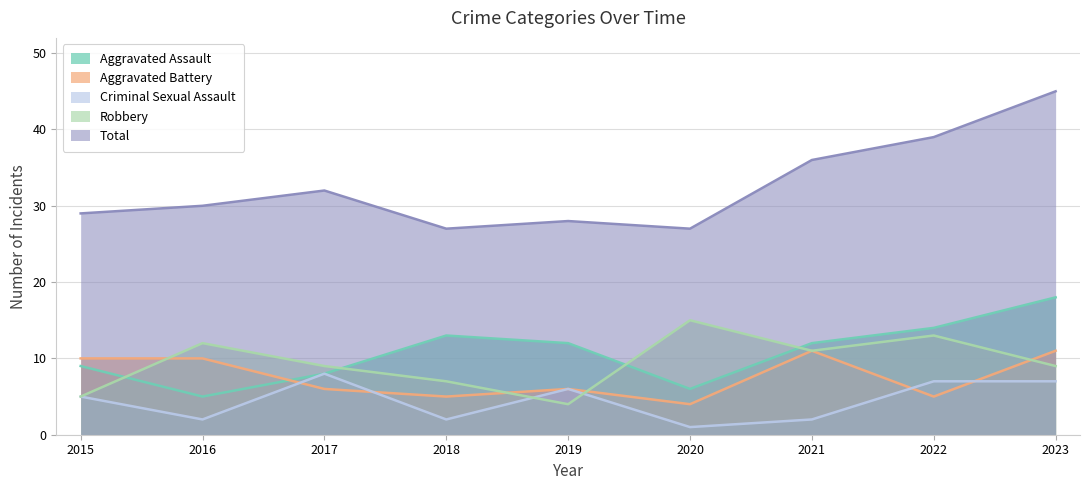

Reading left to right, list all the values displayed in this chart.

Aggravated Assault: 2015=9	2016=5	2017=8	2018=13	2019=12	2020=6	2021=12	2022=14	2023=18
Aggravated Battery: 2015=10	2016=10	2017=6	2018=5	2019=6	2020=4	2021=11	2022=5	2023=11
Criminal Sexual Assault: 2015=5	2016=2	2017=8	2018=2	2019=6	2020=1	2021=2	2022=7	2023=7
Robbery: 2015=5	2016=12	2017=9	2018=7	2019=4	2020=15	2021=11	2022=13	2023=9
Total: 2015=29	2016=30	2017=32	2018=27	2019=28	2020=27	2021=36	2022=39	2023=45